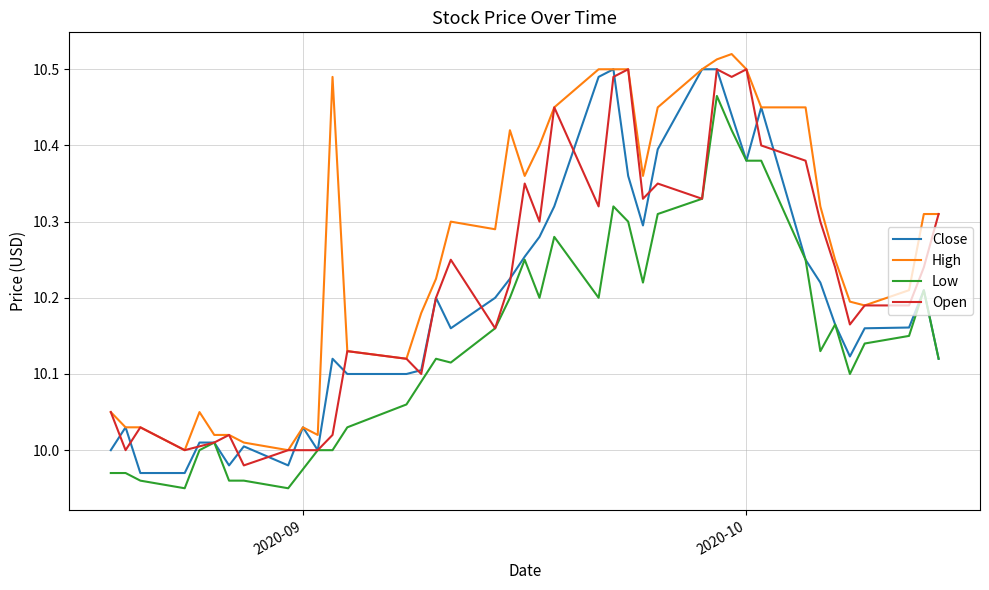

Rank the series by their average value, from lowest to highest.

Low, Close, Open, High